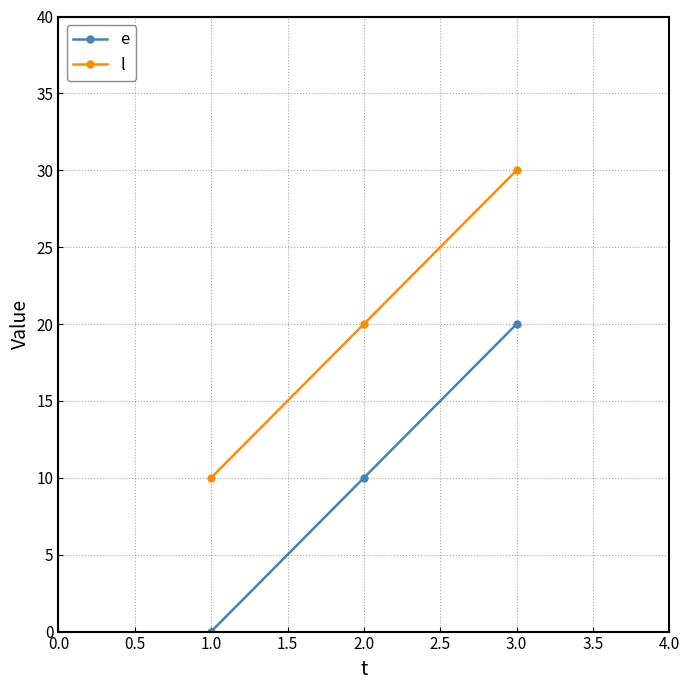

Reading left to right, transcribe all the data shown in this chart.

e: 0	10	20
l: 10	20	30